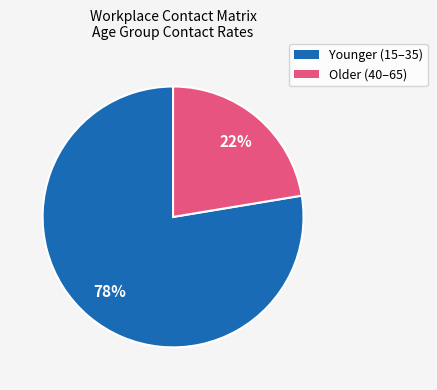

Does any single category account for the majority?

Yes